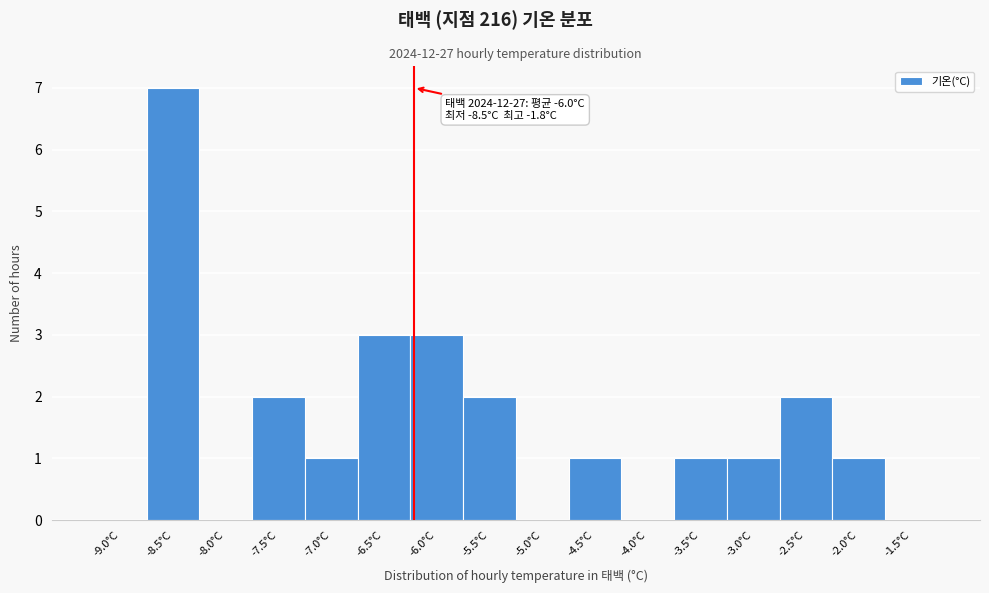

Reading left to right, list all the values displayed in this chart.

-9.0°C=0	-8.5°C=7	-8.0°C=0	-7.5°C=2	-7.0°C=1	-6.5°C=3	-6.0°C=3	-5.5°C=2	-5.0°C=0	-4.5°C=1	-4.0°C=0	-3.5°C=1	-3.0°C=1	-2.5°C=2	-2.0°C=1	-1.5°C=0